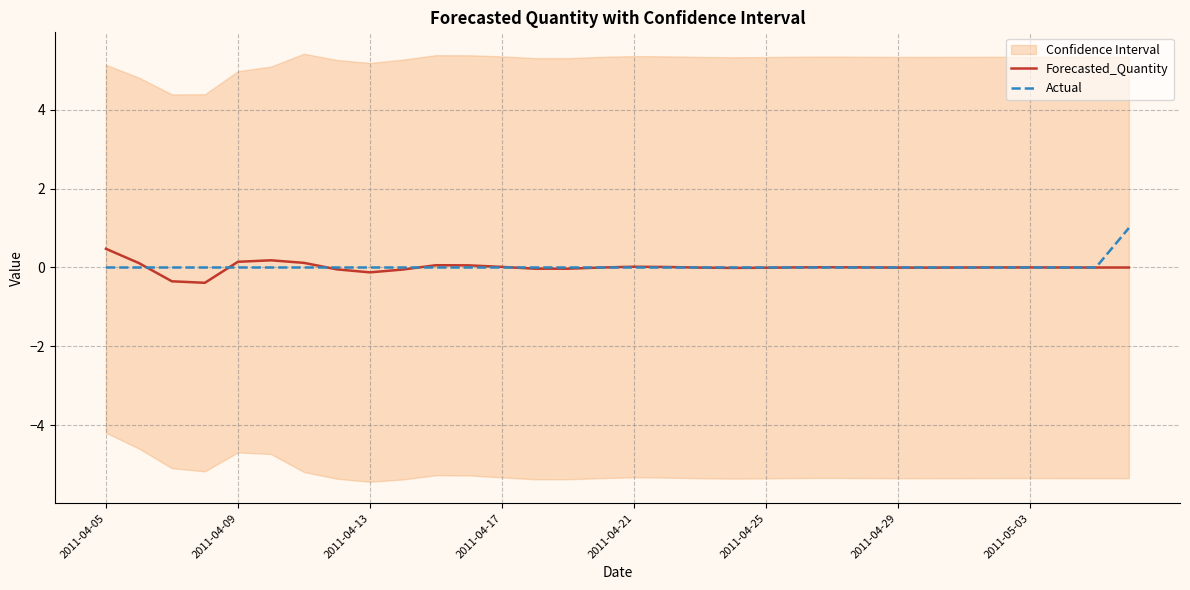

What is the minimum value for Forecasted_Quantity?

-0.4